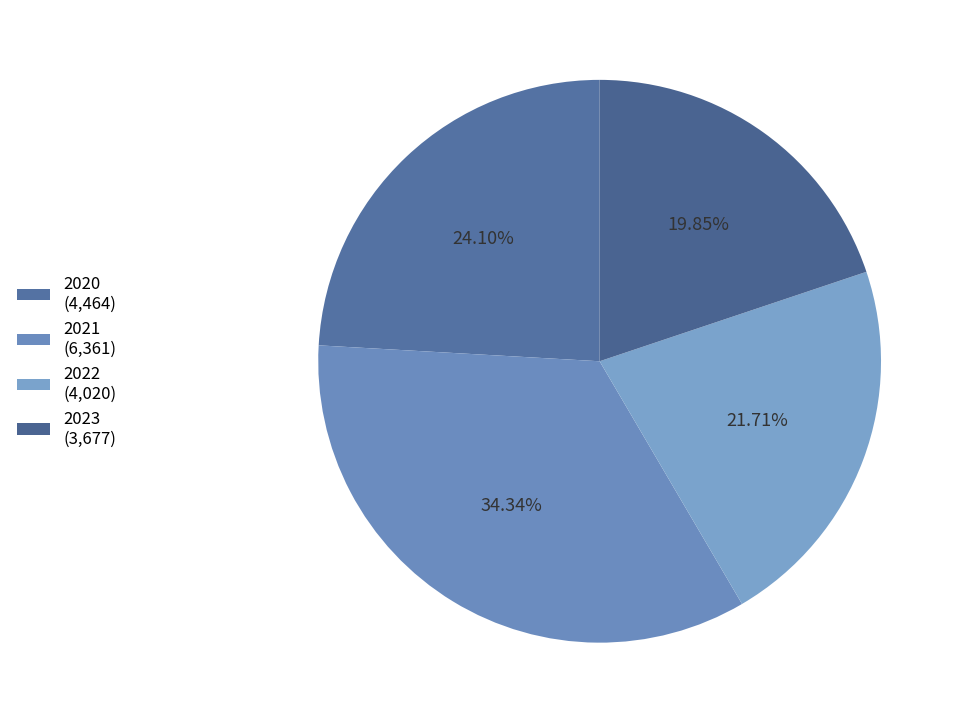

To the nearest percent, what is the difference between the 2021 and 2020 slice percentages?

10%